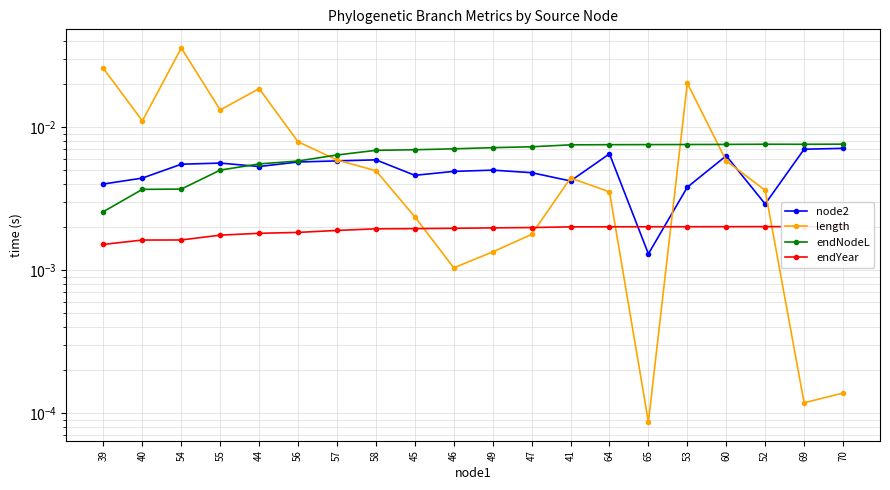

Where do length and endNodeL first cross each other?

56 and 57